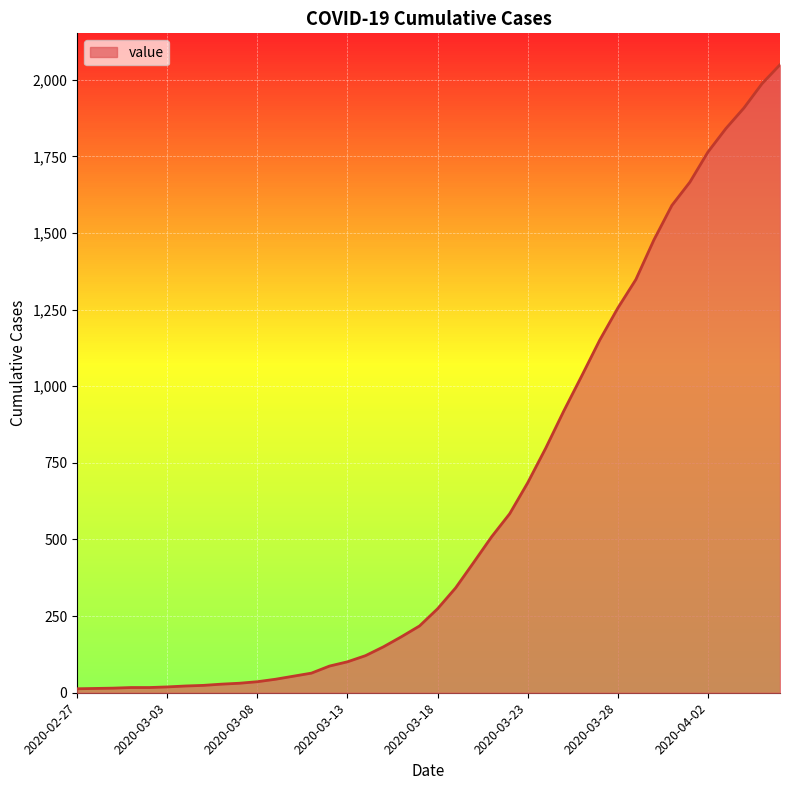

How many lines are shown in the chart?

1